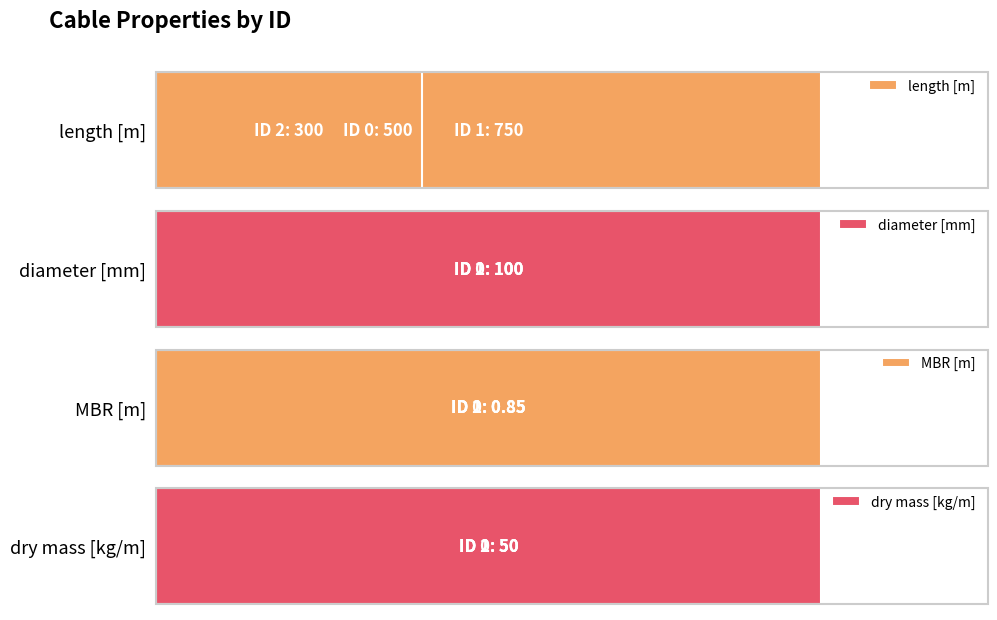

What are all the series names shown in the legend?

length [m], diameter [mm], MBR [m], dry mass [kg/m]